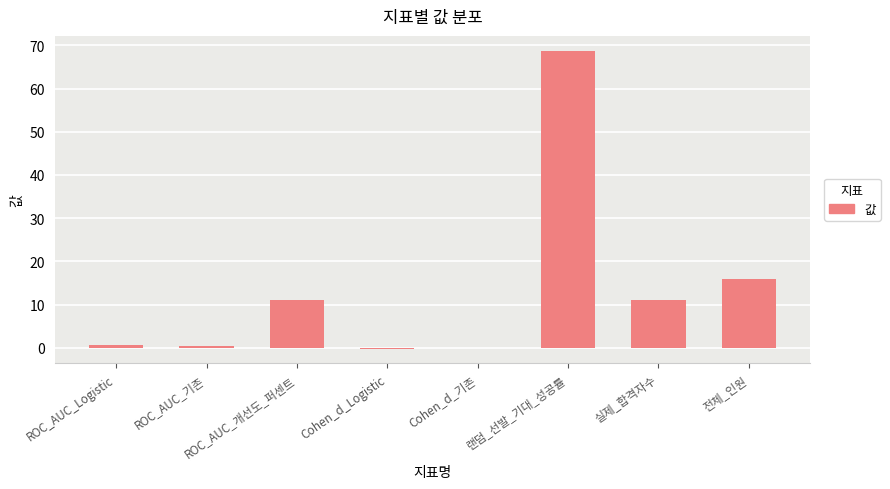

How many data points does each series have?

8